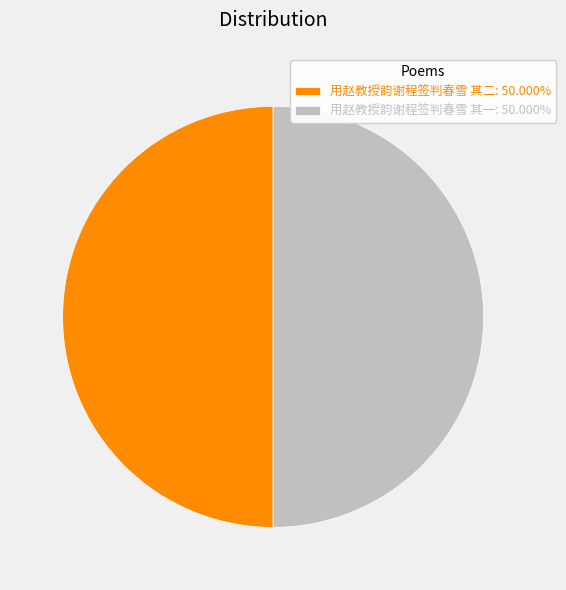

Approximately how many times larger is the value at 用赵教授韵谢程签判春雪 其一: 50.000% compared to 用赵教授韵谢程签判春雪 其二: 50.000%?

1.0